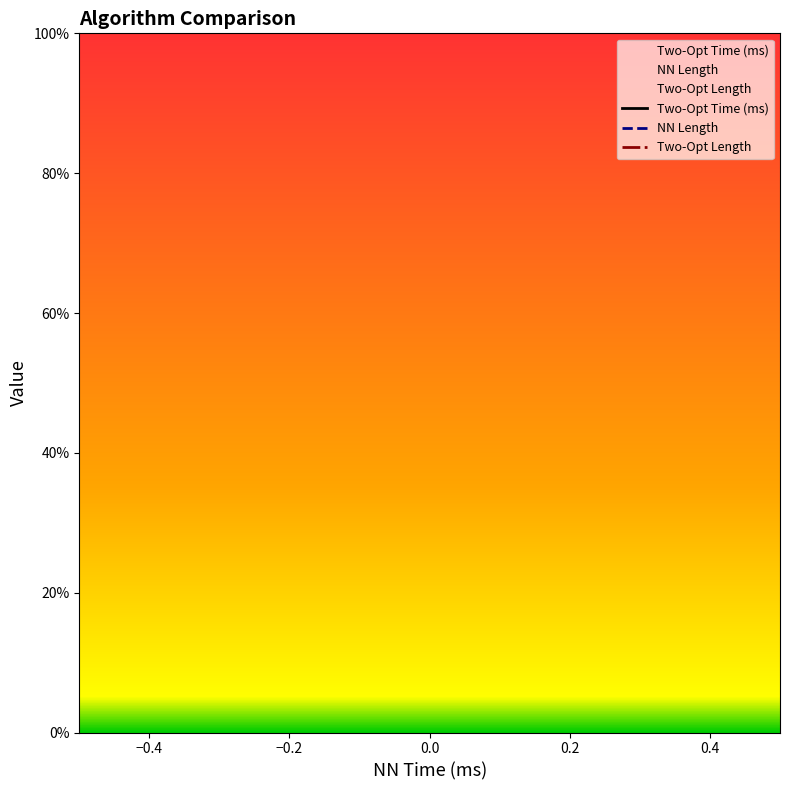

Is this an area chart (filled region under the line)?

No